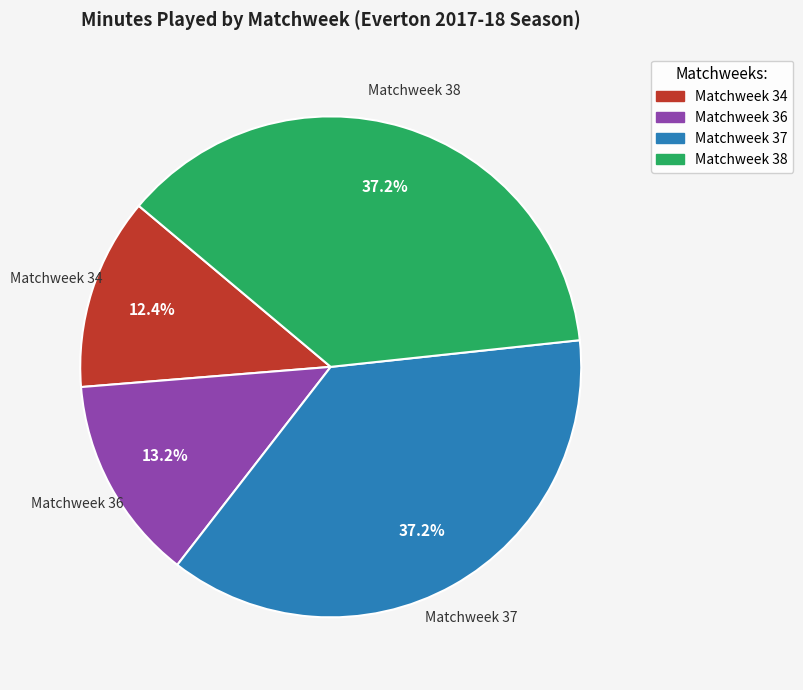

What percentage is the Matchweek 37 slice, to the nearest percent?

37%